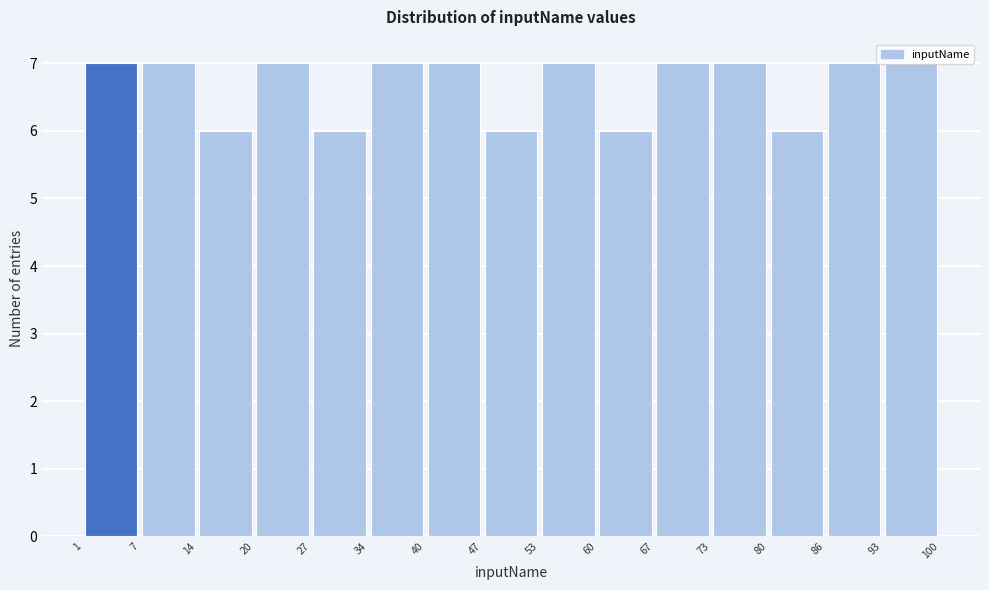

Reading left to right, transcribe this chart: for each bar, give the range it covers on the x-axis and its height. The values are not printed on the chart, so give them approximately, as read against the axis.

1 to 7: 7
7 to 14: 7
14 to 20: 6
20 to 27: 7
27 to 34: 6
34 to 40: 7
40 to 47: 7
47 to 53: 6
53 to 60: 7
60 to 67: 6
67 to 73: 7
73 to 80: 7
80 to 86: 6
86 to 93: 7
93 to 100: 7